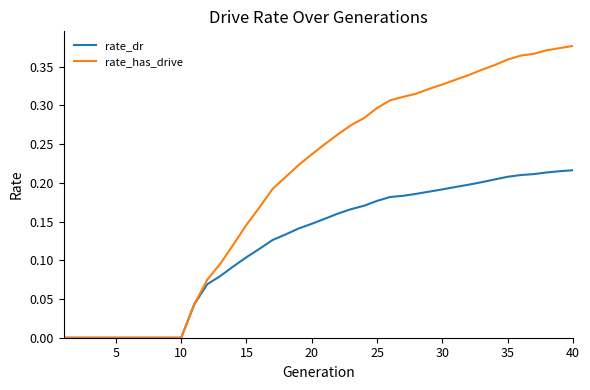

Which series has the largest range (max minus min)?

rate_has_drive